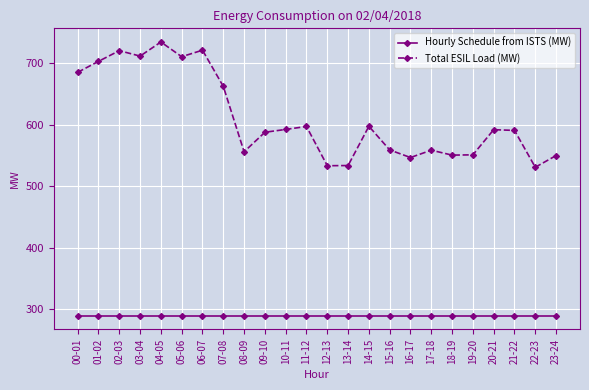

What are all the series names shown in the legend?

Hourly Schedule from ISTS (MW), Total ESIL Load (MW)